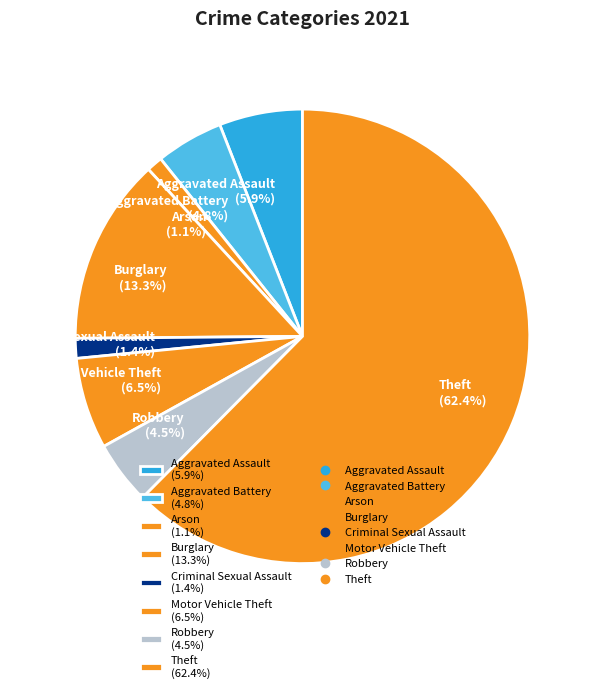

Does any single category account for the majority?

Yes